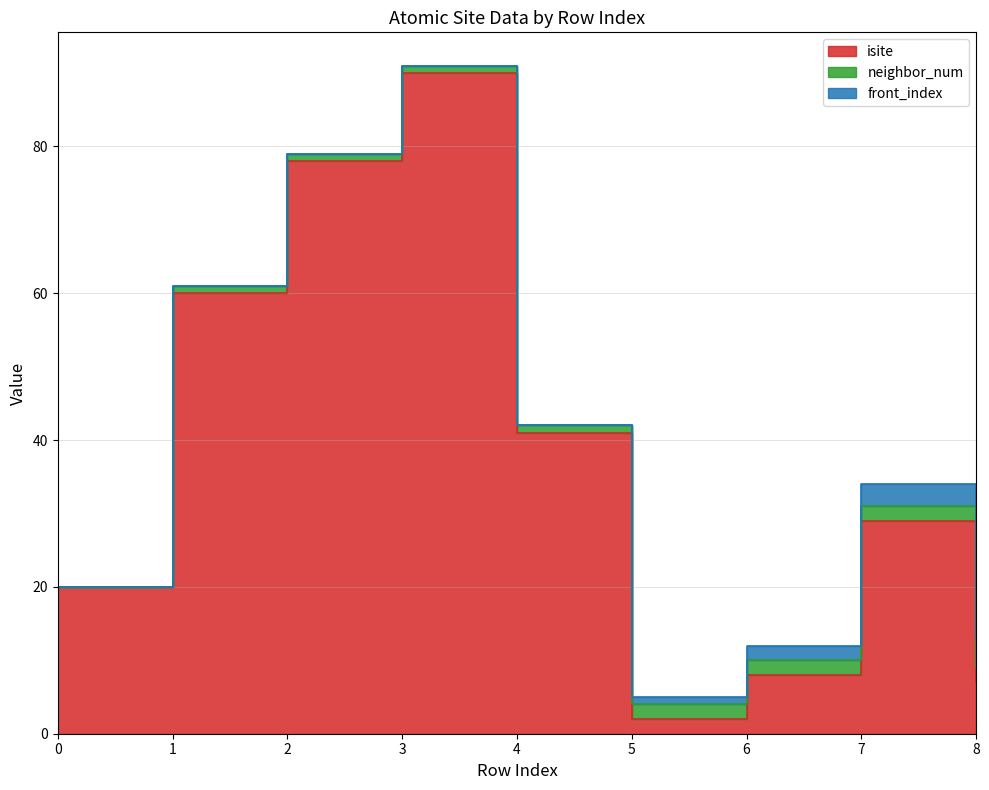

What is the approximate value of neighbor_num at 5?

2